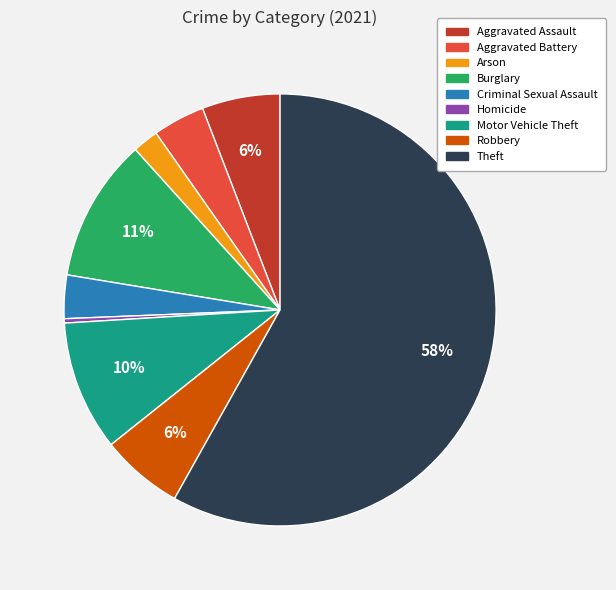

Which has a higher value, Theft or Aggravated Battery?

Theft